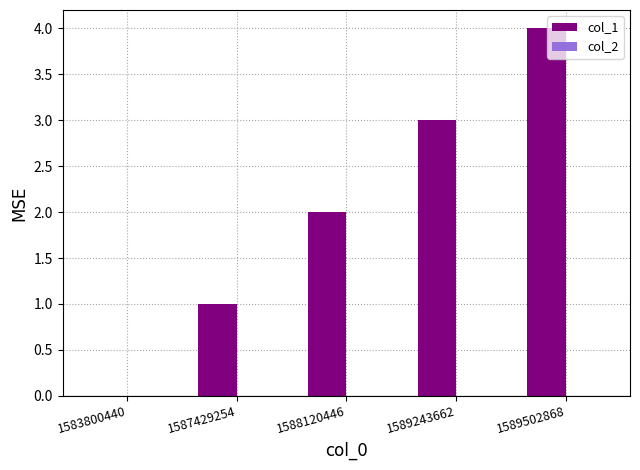

How many data points does each series have?

5